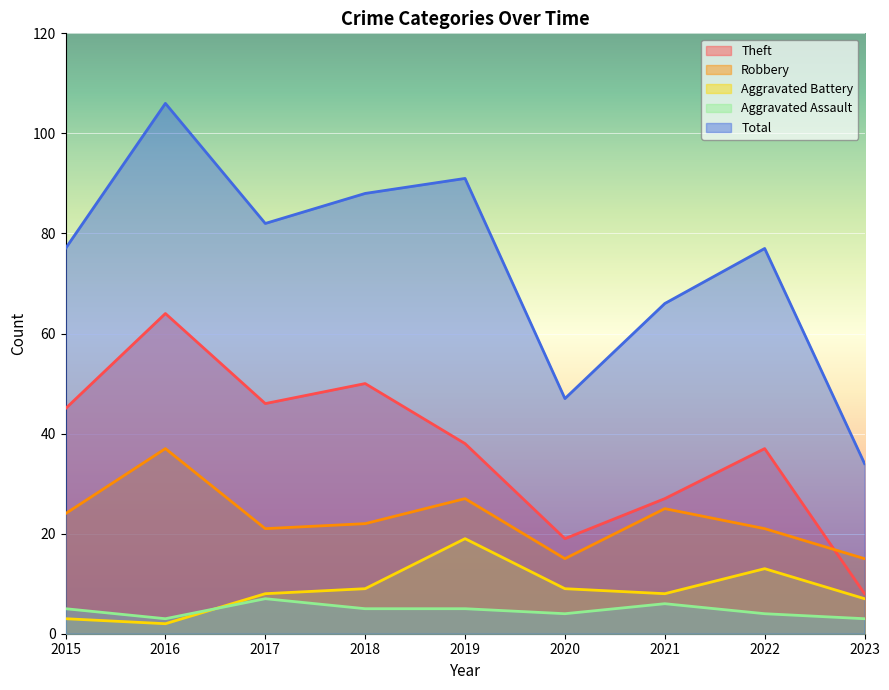

What is the minimum value for Robbery?

15